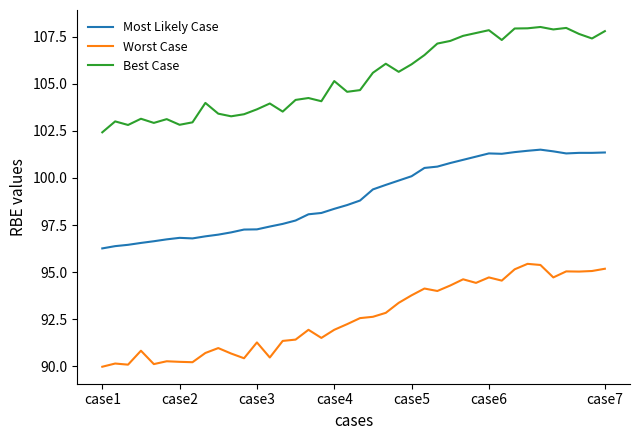

What is the sum of all Worst Case values?

3703.7